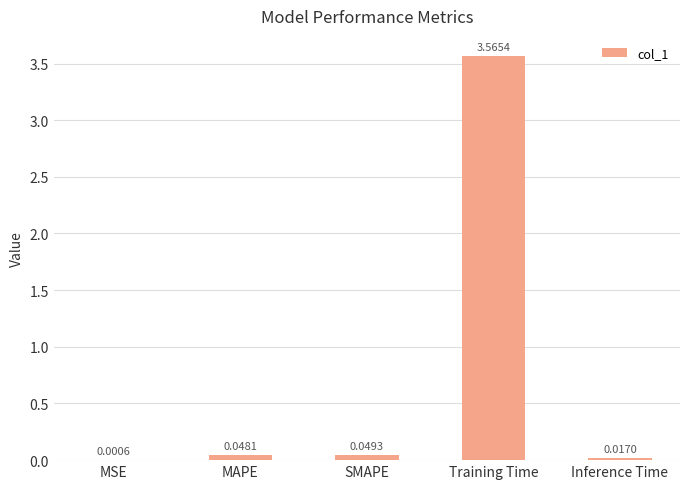

Where is the data nearest to the value 1?

SMAPE